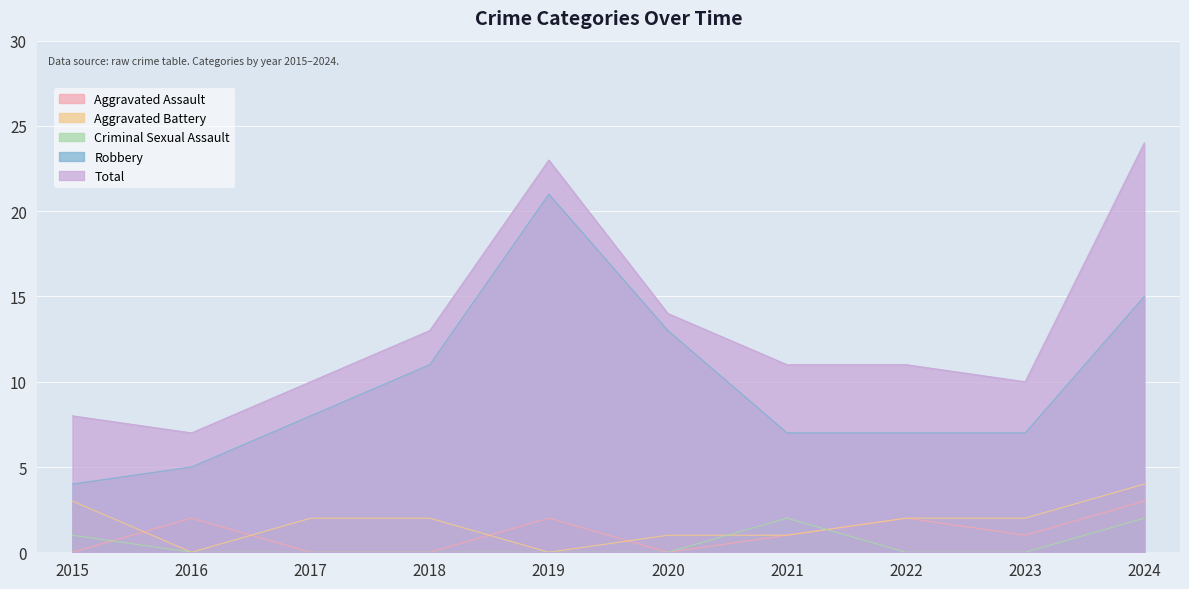

True or false: Aggravated Assault has a value of 0 at 2017.

True